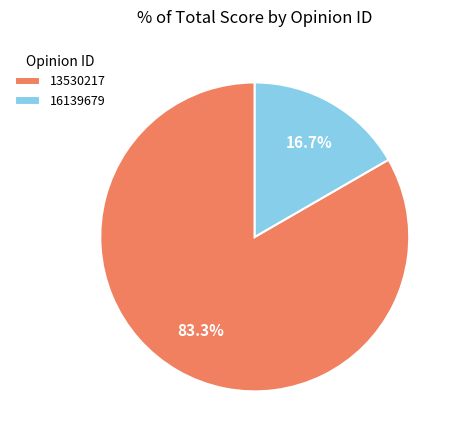

Which category has the smallest portion of the pie?

16139679